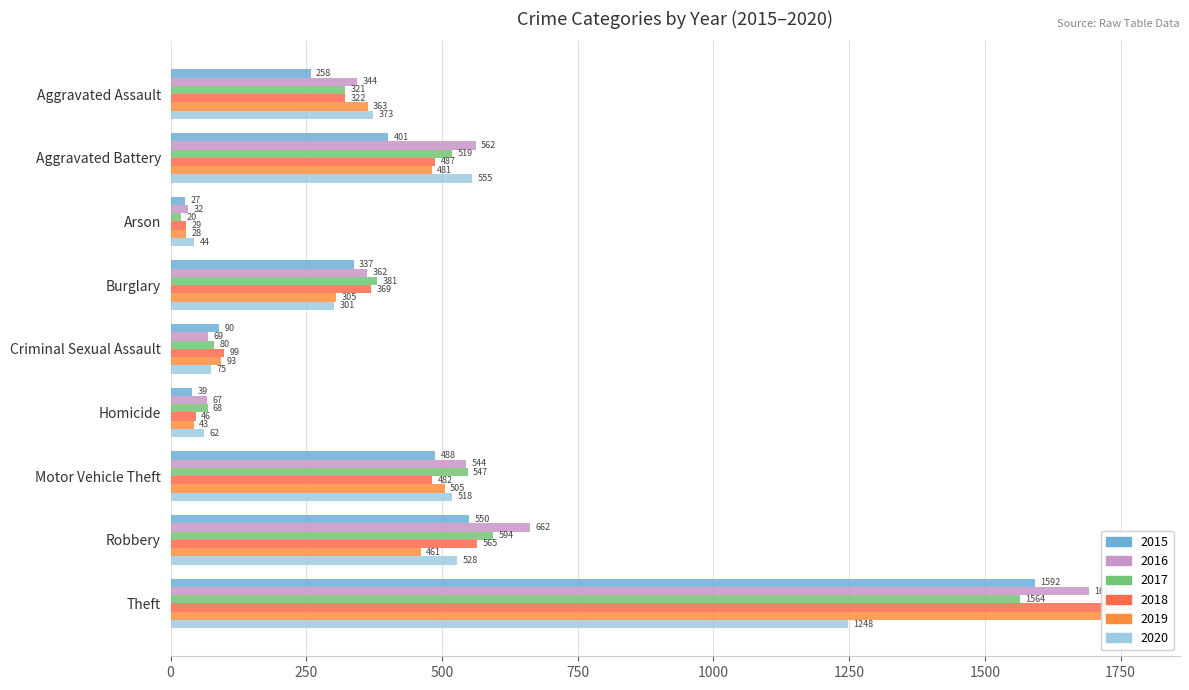

What are all the series names shown in the legend?

2015, 2016, 2017, 2018, 2019, 2020